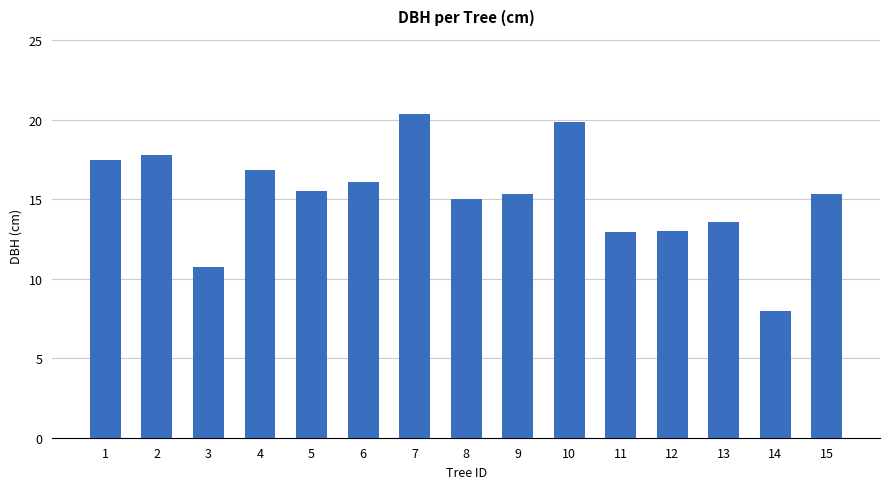

What is the value of the 13th bar from the left?

13.6